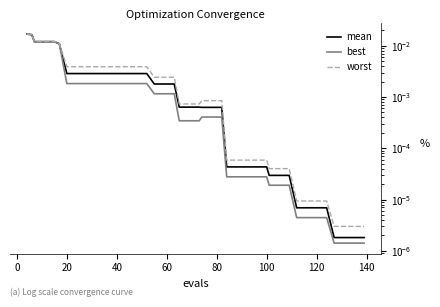

Rank the series by their average value, from lowest to highest.

best, mean, worst